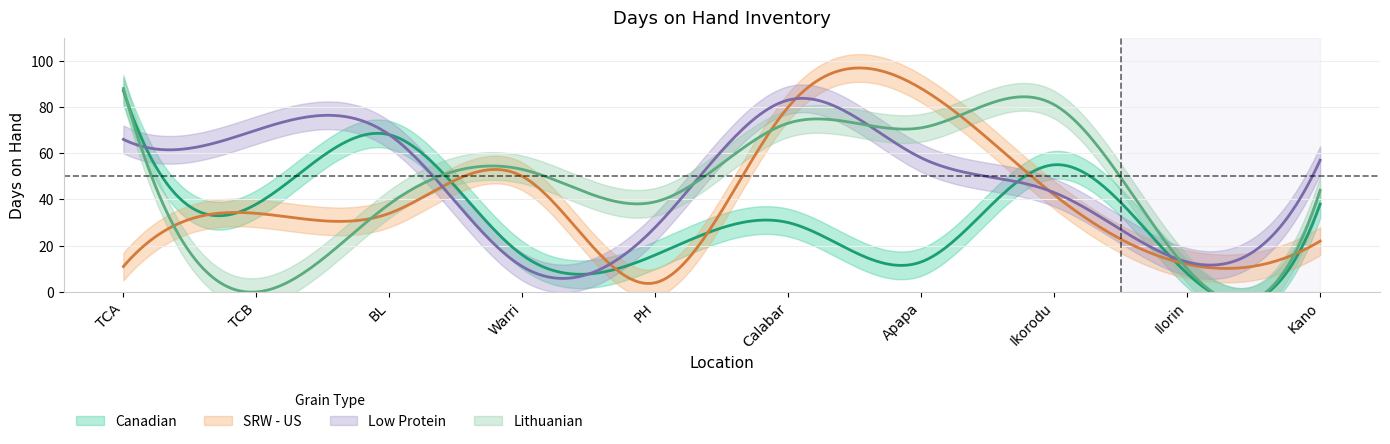

Is it true that Canadian equals 25 at Warri?

False